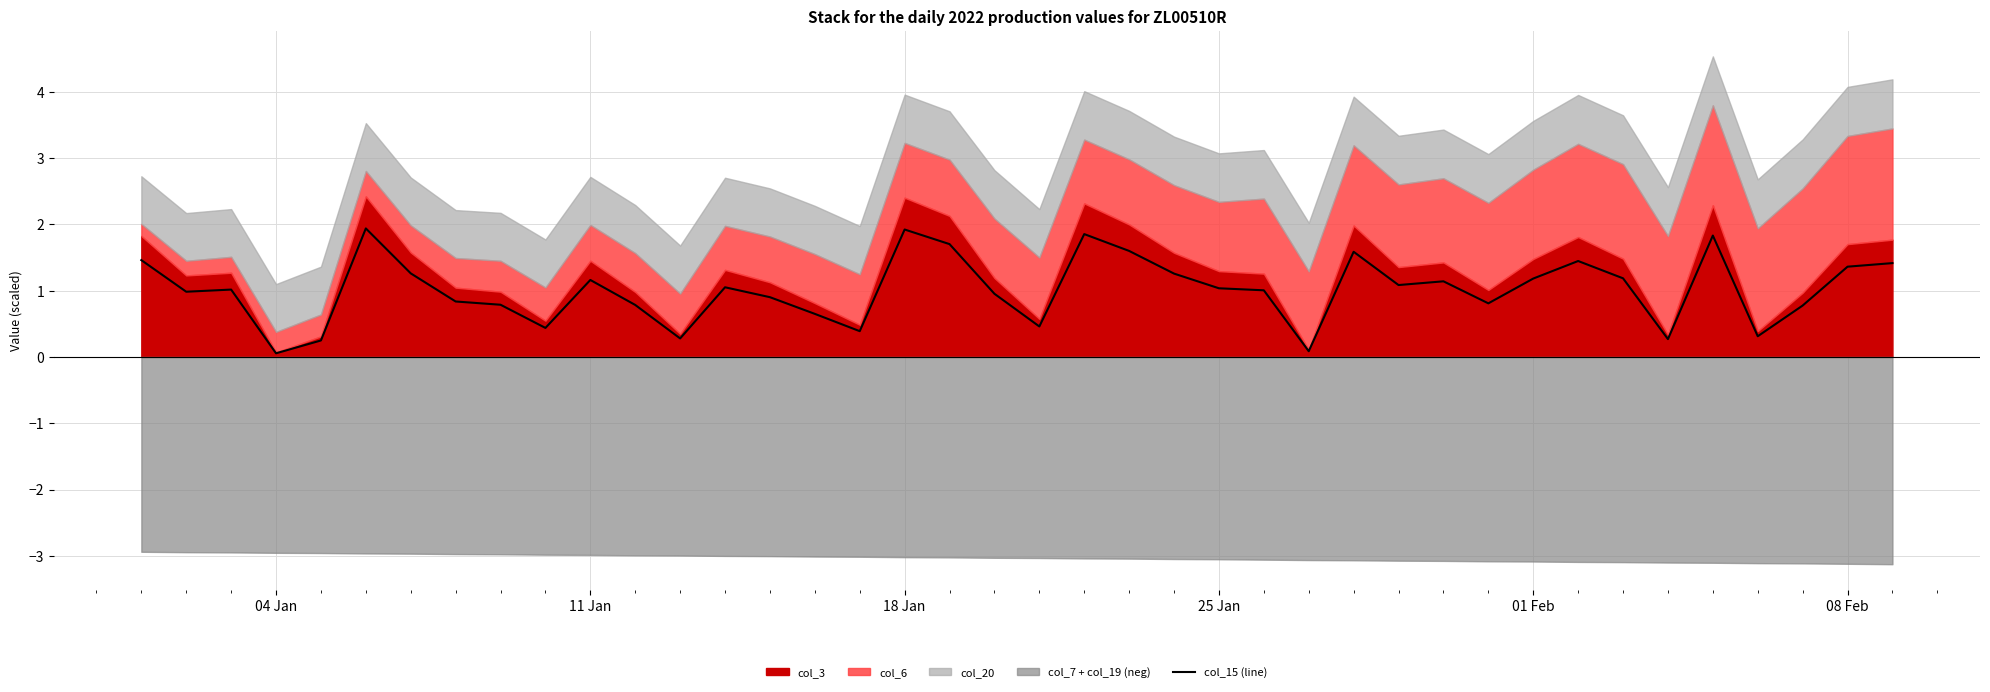

What is the average value?

1.0